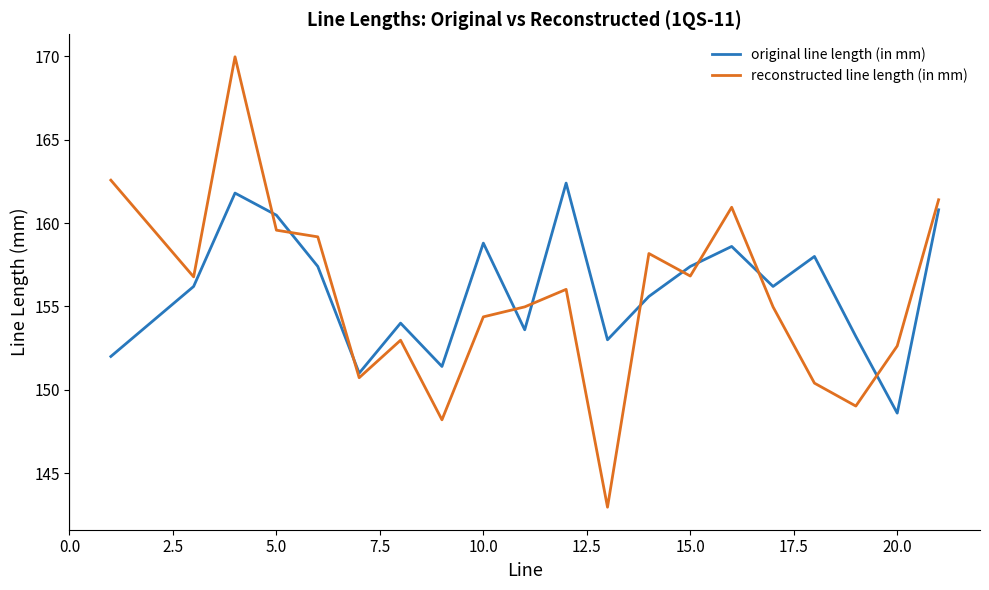

List the series in order of their peak value, lowest first.

original line length (in mm), reconstructed line length (in mm)